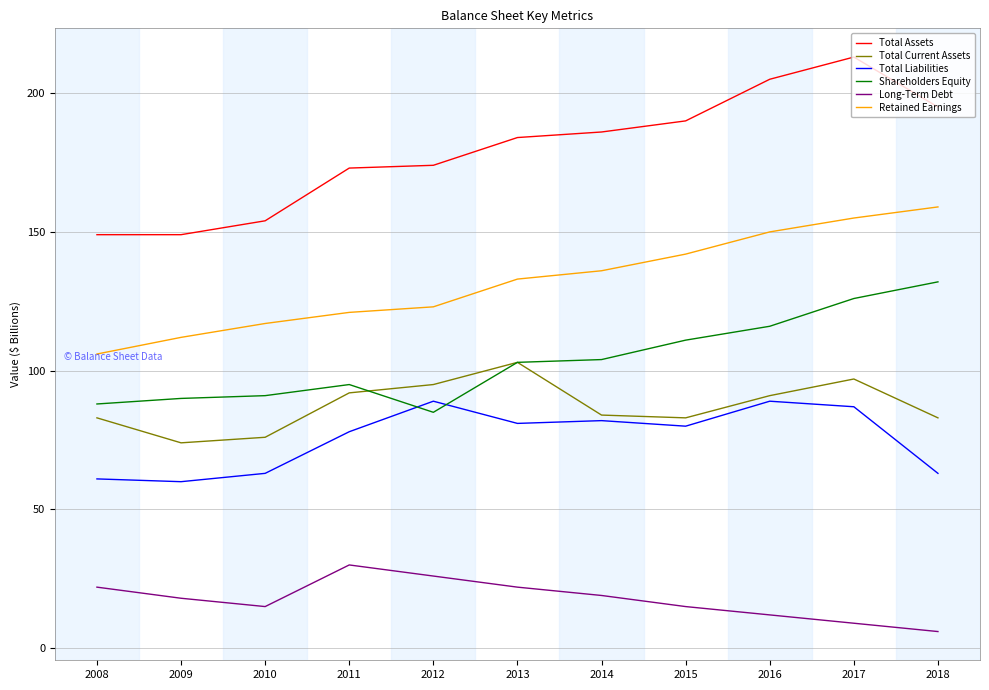

Between 2009 and 2016, which series saw the biggest shift?

Total Assets